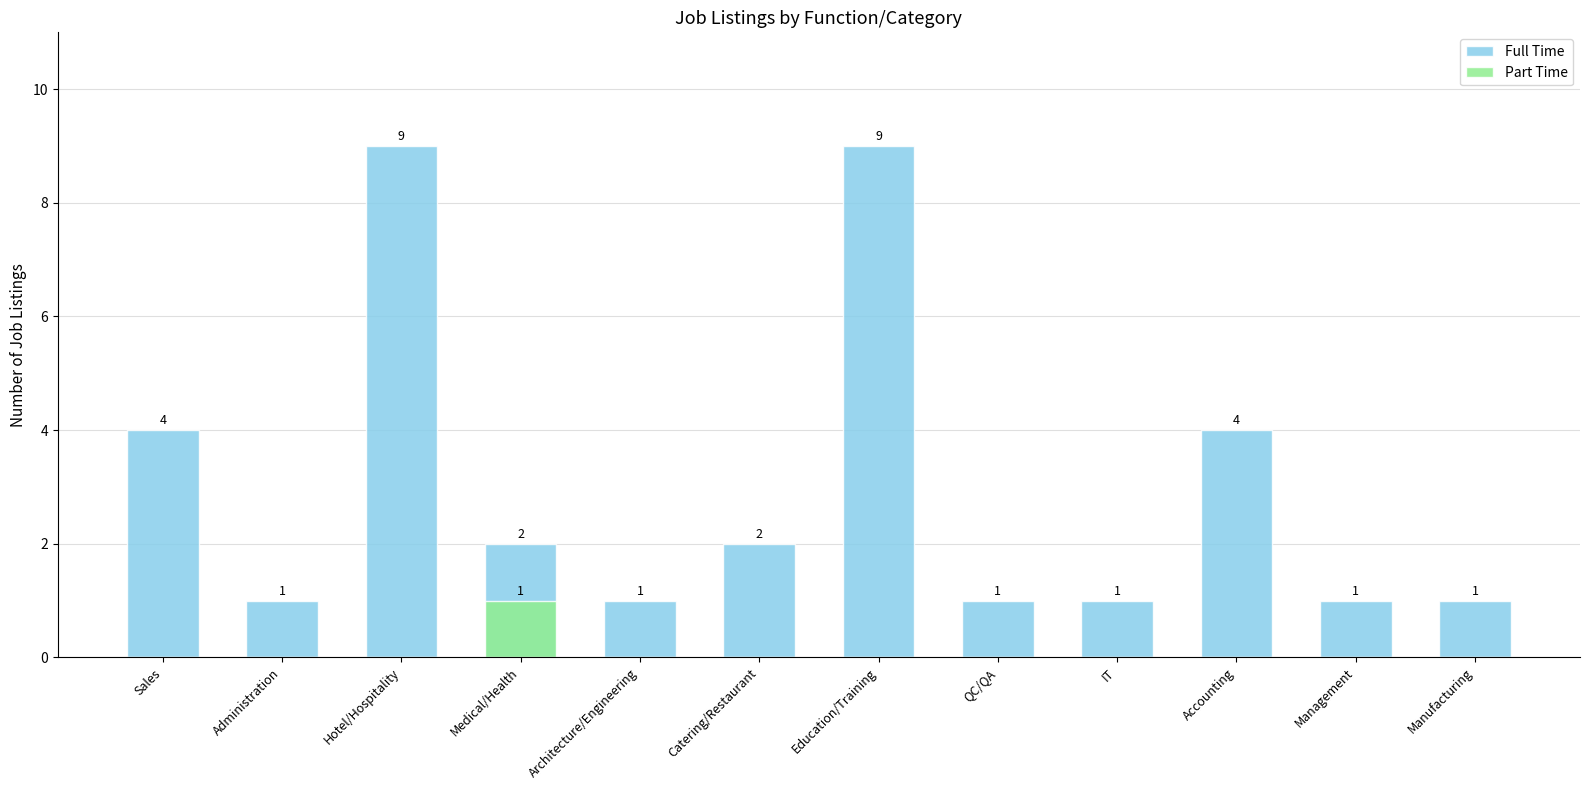

What is the sum of the Full Time values at Architecture/Engineering and Medical/Health?

3